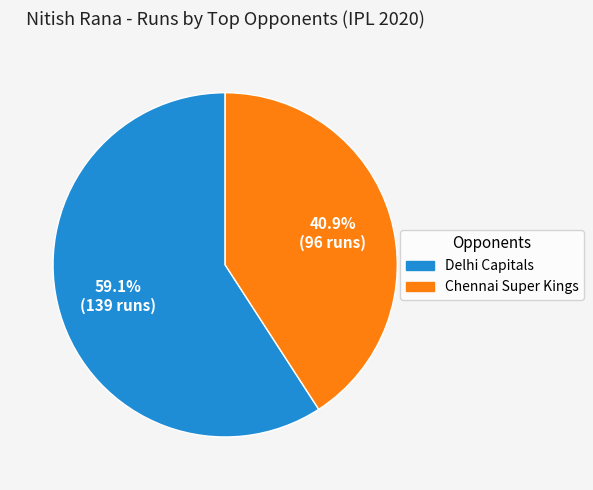

Is there any slice that represents more than half of the pie?

Yes